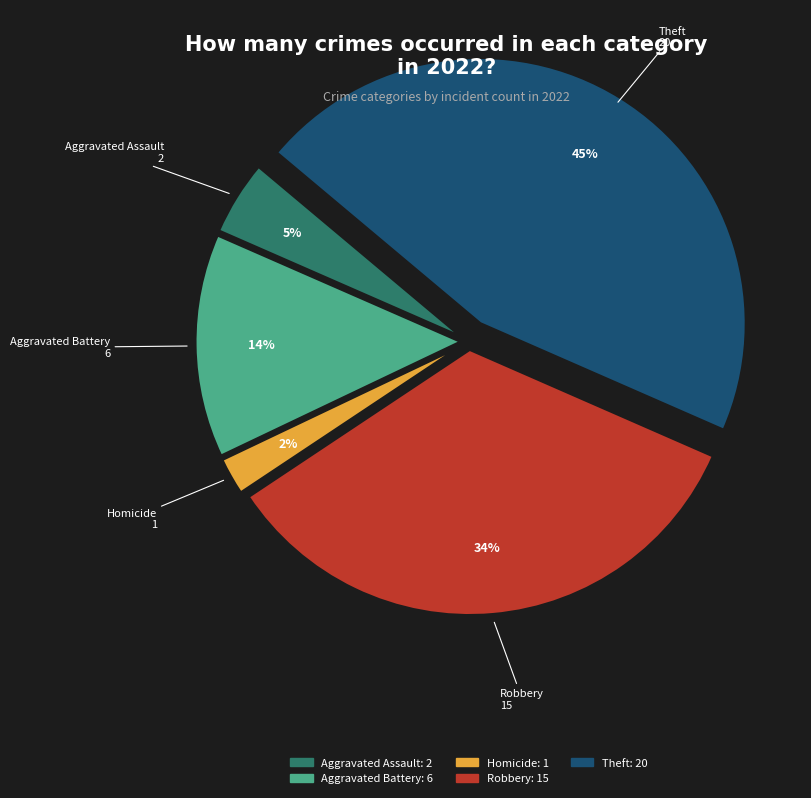

To the nearest percent, what is the average slice percentage?

20%